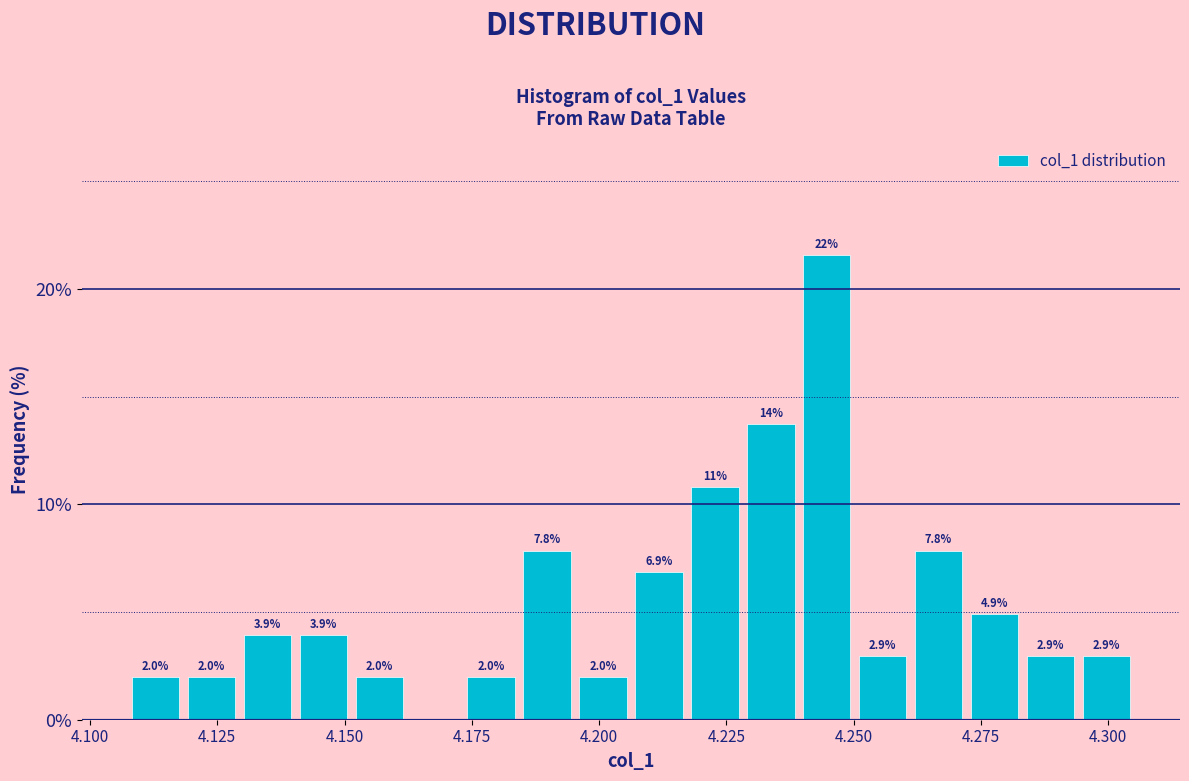

Around what value on the x-axis is the tallest bar? Give the approximate position of its centre, as read against the axis.

4.245